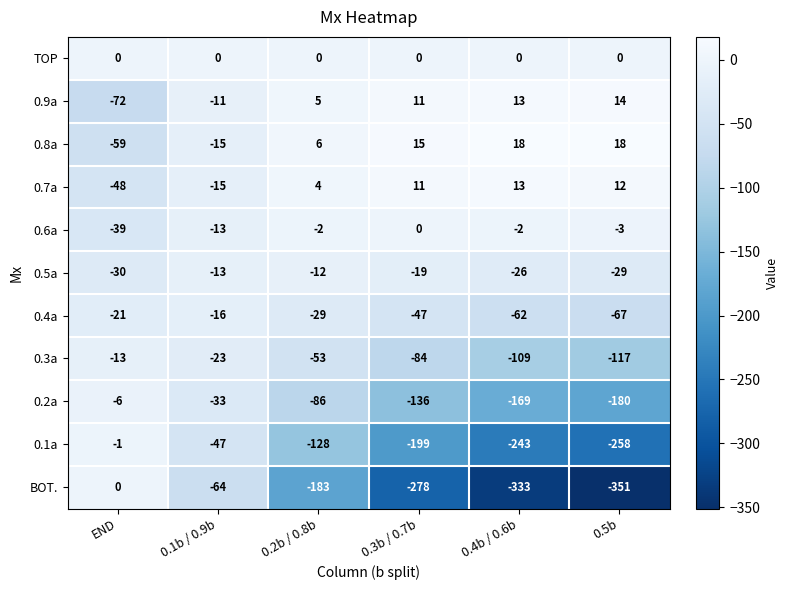

At which category is the sum across all series the highest?

0.1b / 0.9b